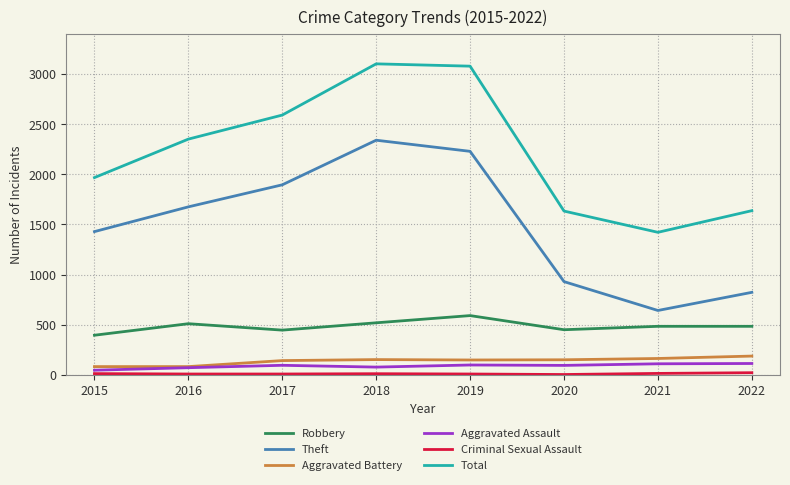

What is the greatest value displayed?

3103